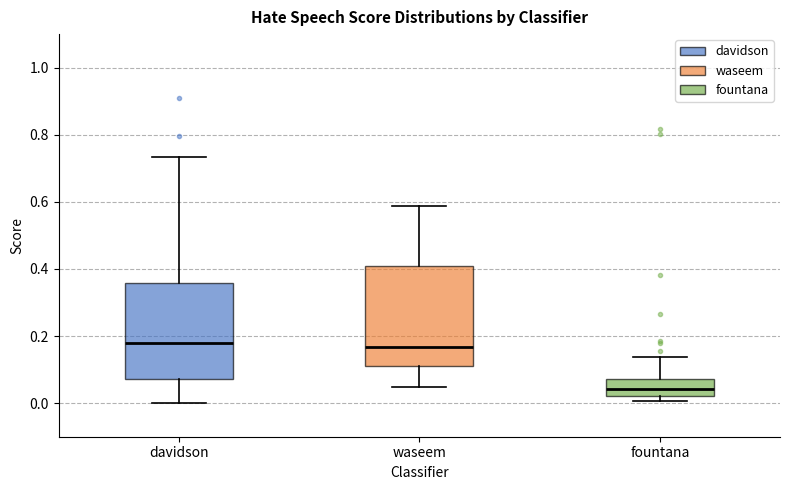

Reading left to right, transcribe this box plot: for each box, give where its median line is, the range the box spans, and where its two whiskers end, as read against the y-axis. The values are not printed on the chart, so give them approximately, as read against the axis.

davidson: median 0.18, box 0.08 to 0.36, whiskers 0.00 to 0.74
waseem: median 0.16, box 0.10 to 0.40, whiskers 0.04 to 0.58
fountana: median 0.04, box 0.02 to 0.08, whiskers 0.00 to 0.14